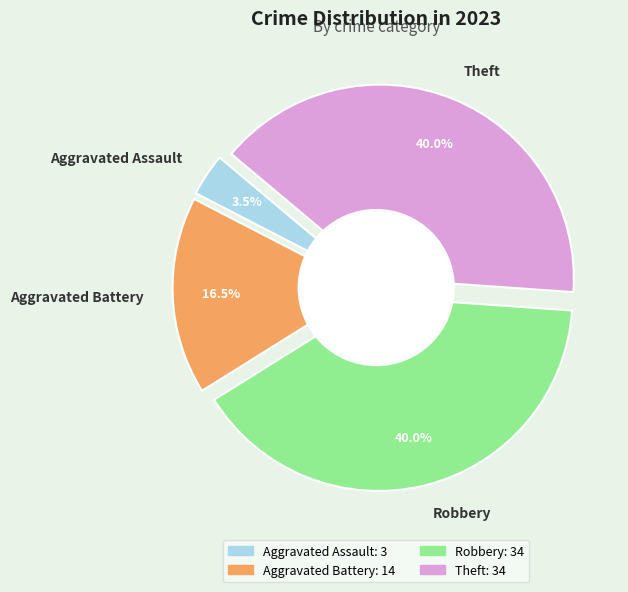

Count the number of slices in the pie.

4